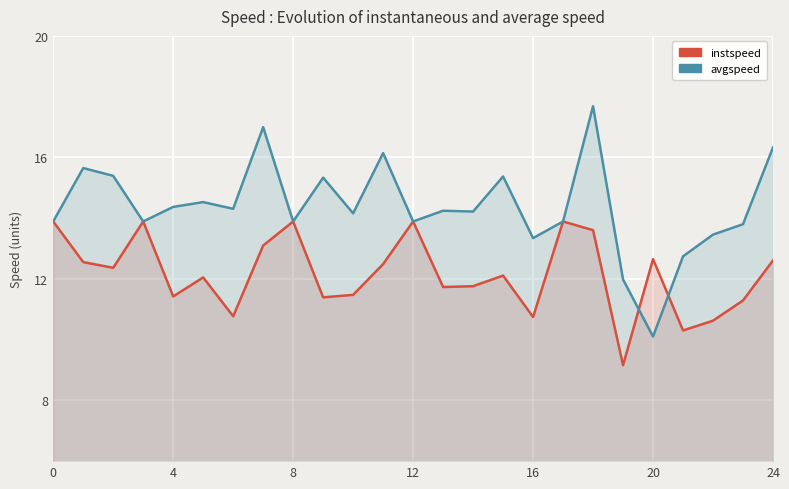

What is the label of the 20th point from the left?

19